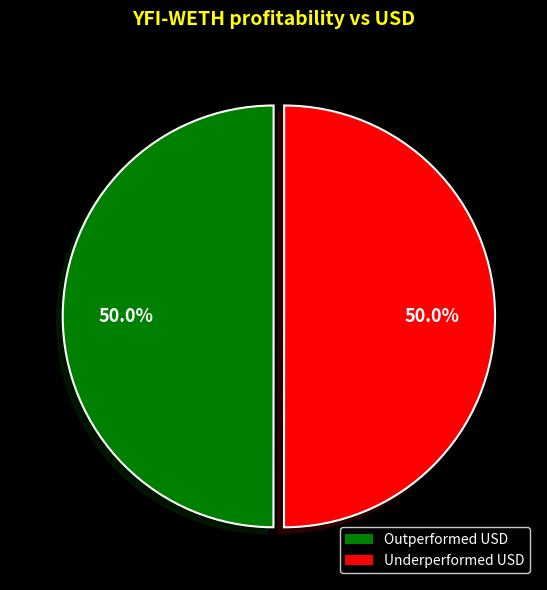

Approximately how many times larger is the value at Outperformed USD compared to Underperformed USD?

1.0